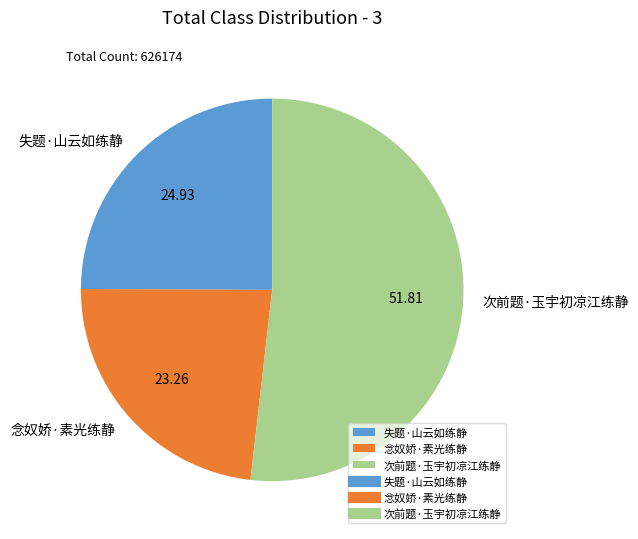

Is it true that 失题·山云如练静 is 25% of the pie?

True